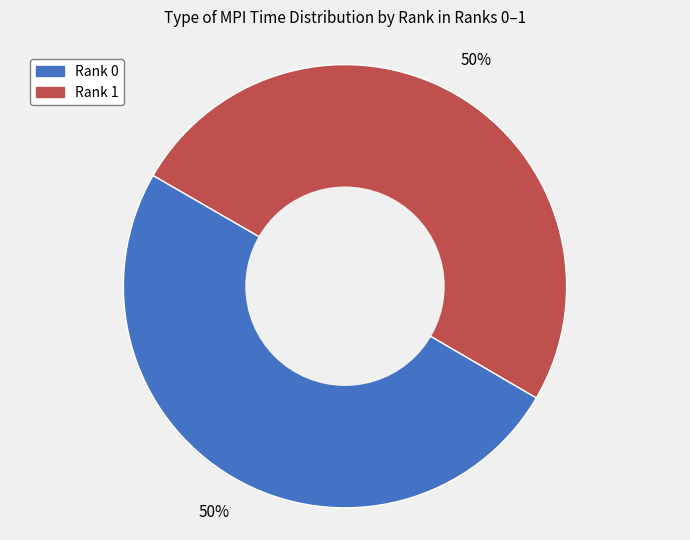

Count the number of slices in the pie.

2